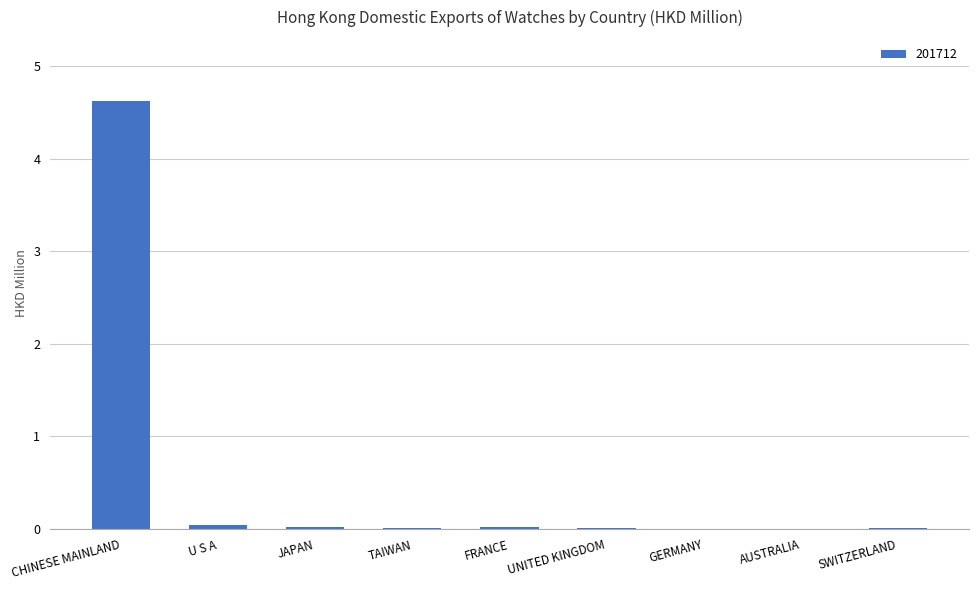

Is it true that the value at CHINESE MAINLAND is 4.6?

True